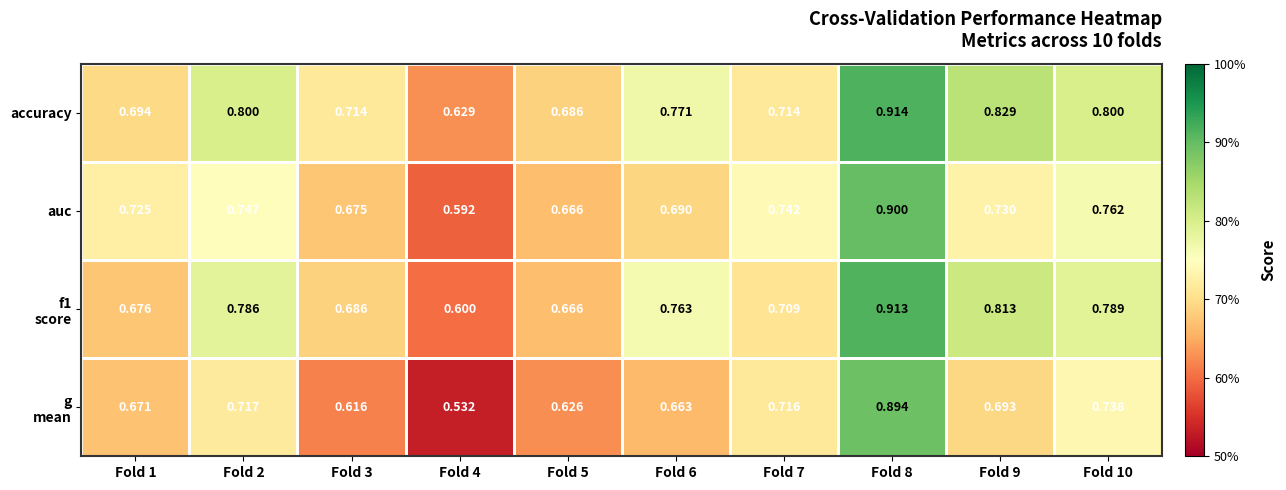

At how many categories does at least one series exceed 0?

10